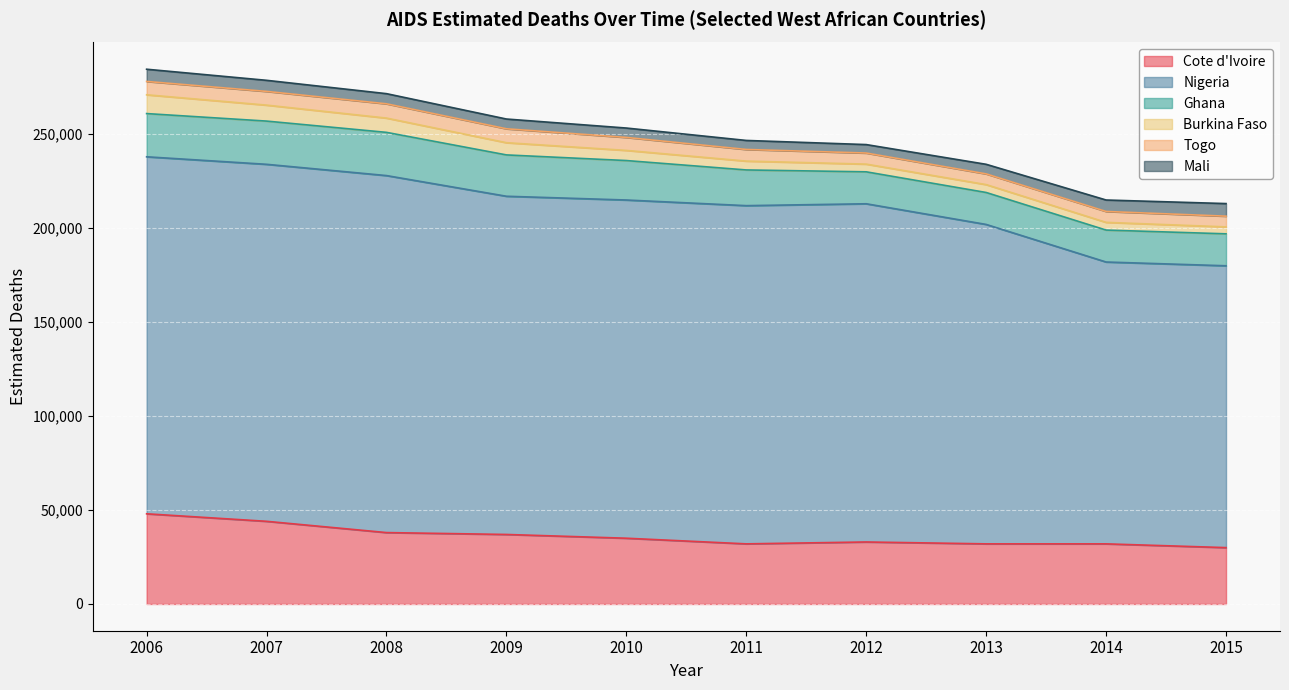

True or false: Ghana and Burkina Faso cross at least once.

False